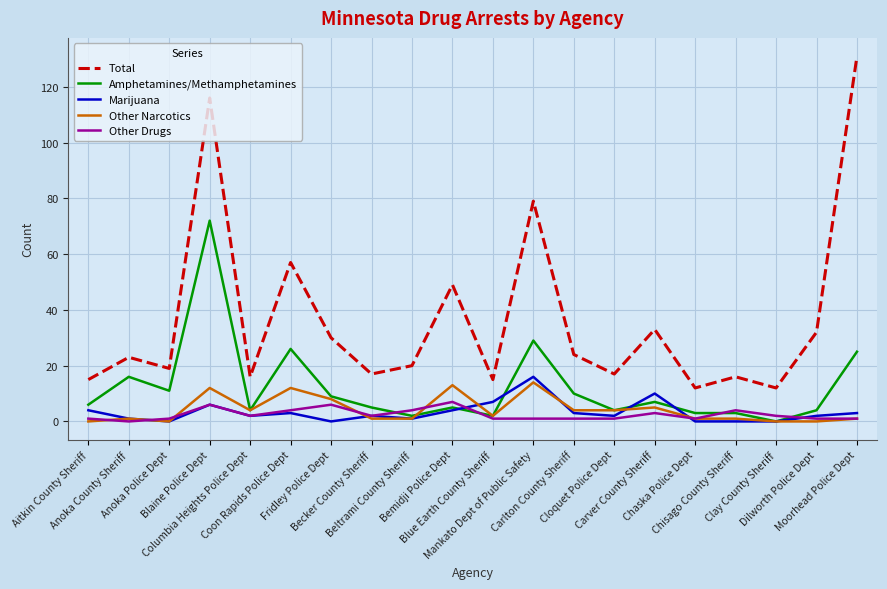

Which series has the largest range (max minus min)?

Total